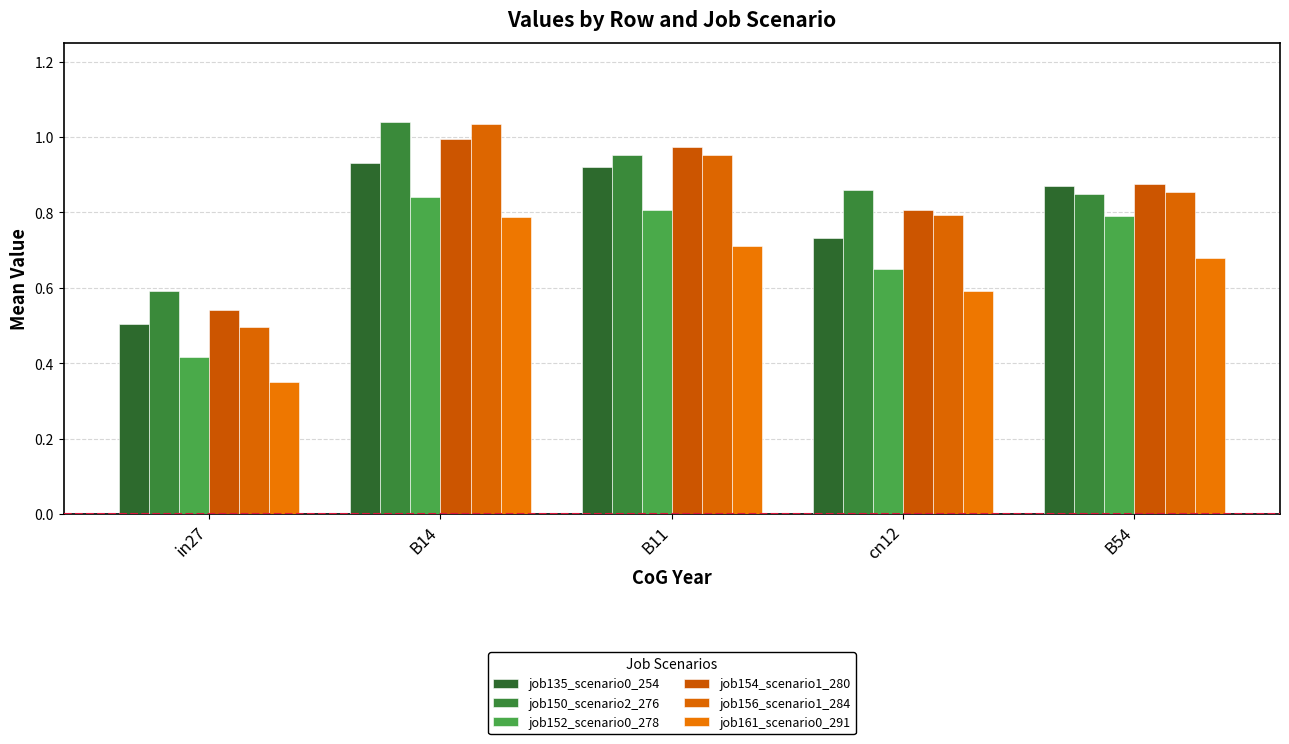

Between cn12 and B54, which series saw the biggest shift?

job135_scenario0_254